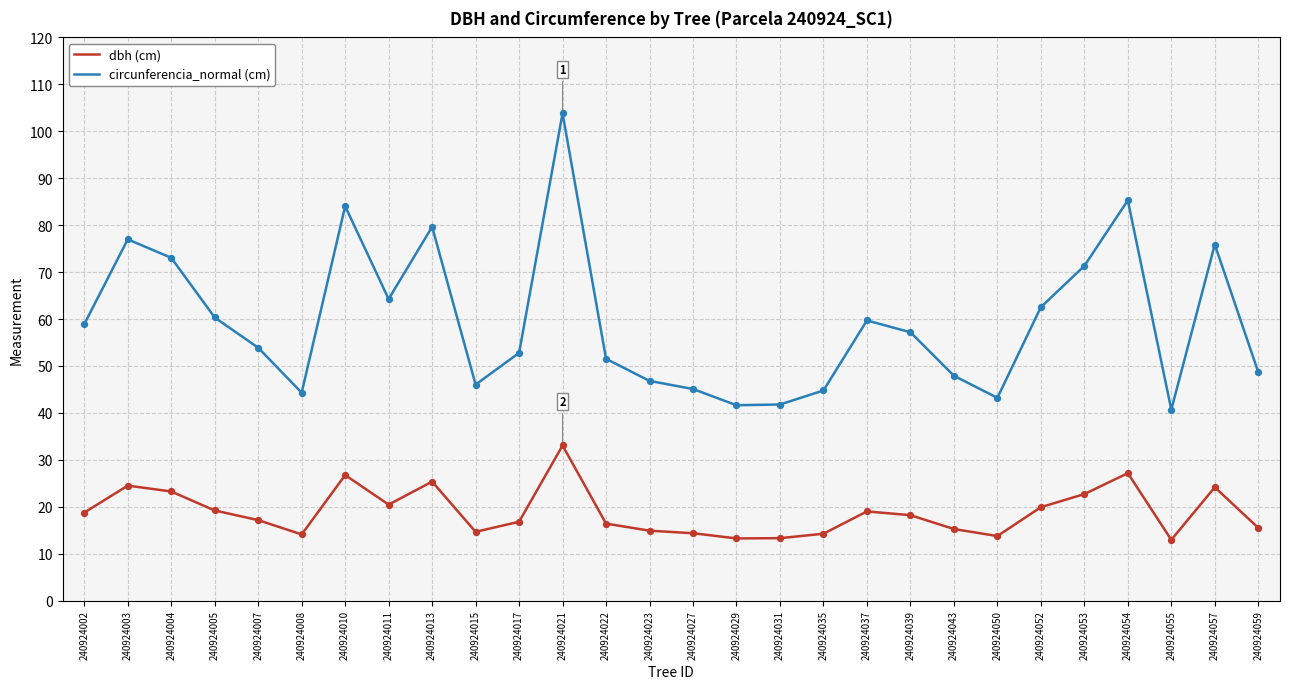

At how many categories does at least one series exceed 67?

8